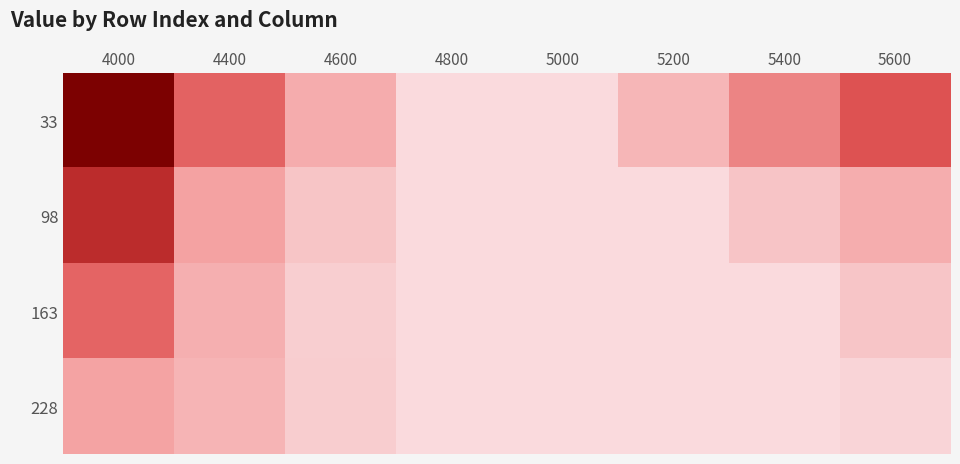

Which series has the widest spread of values?

33